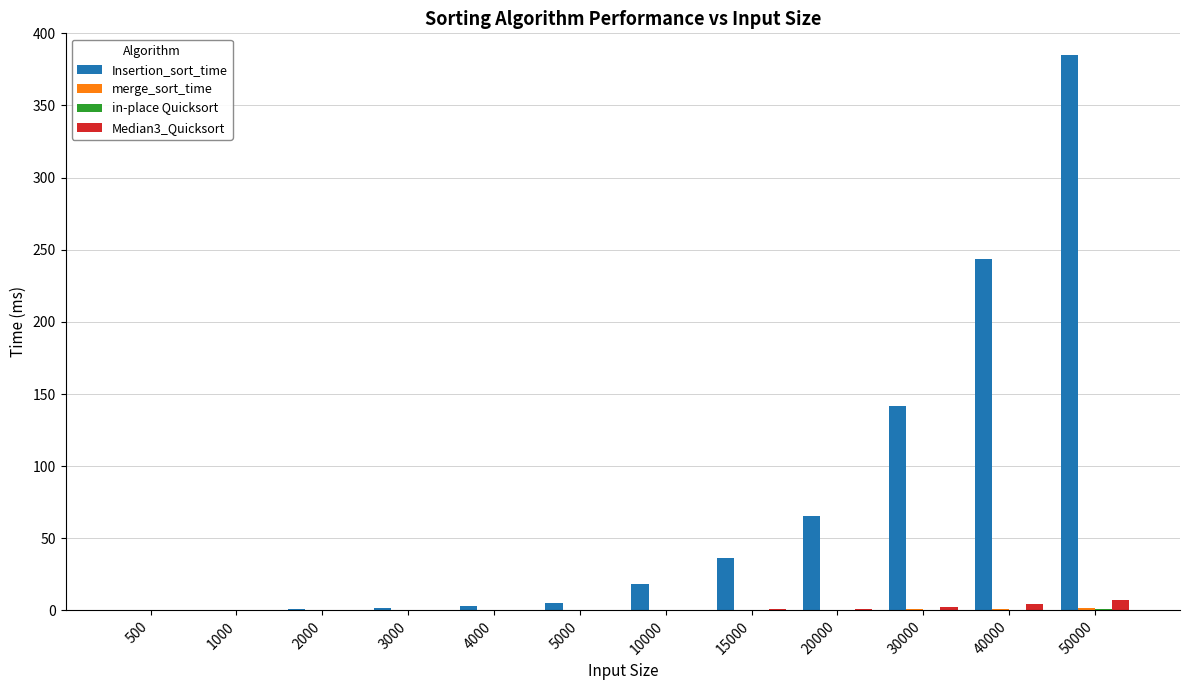

What is the greatest value displayed?

384.8